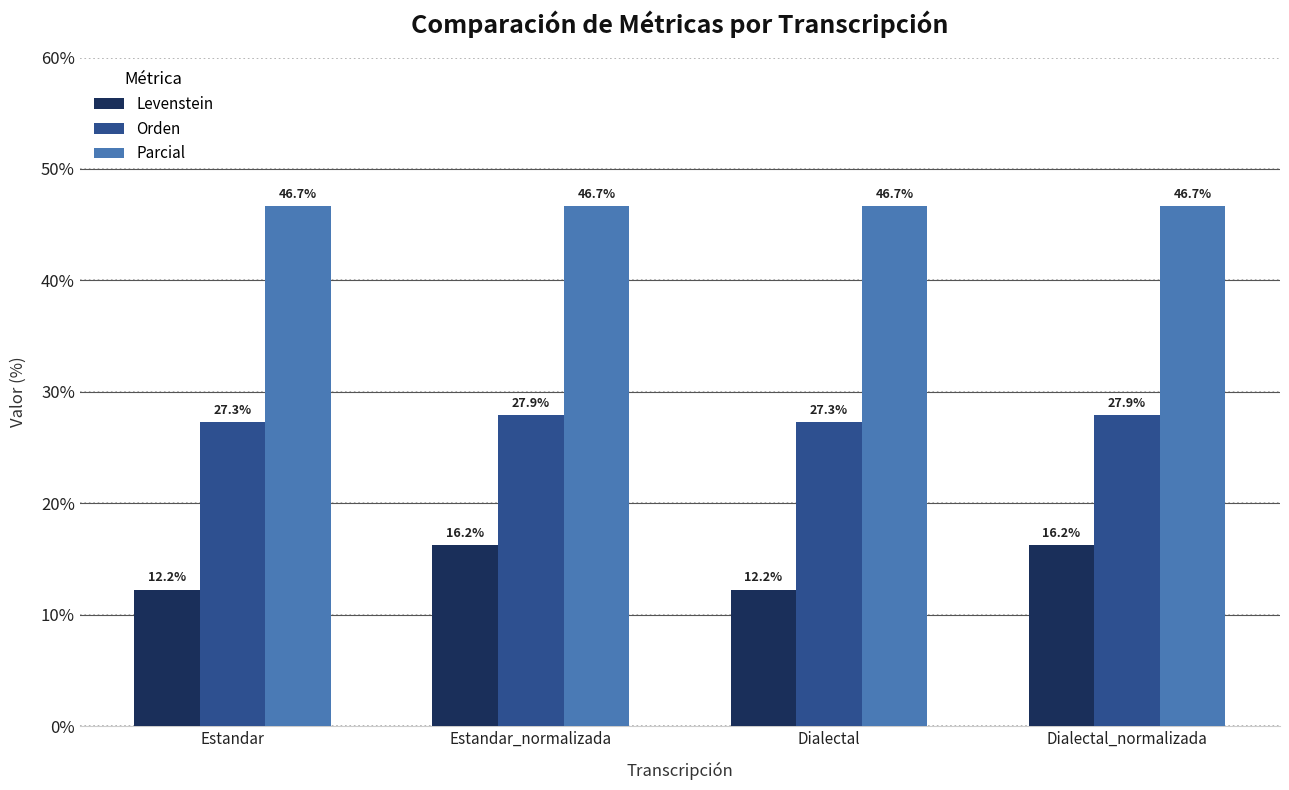

Which series has the largest total across all categories?

Parcial